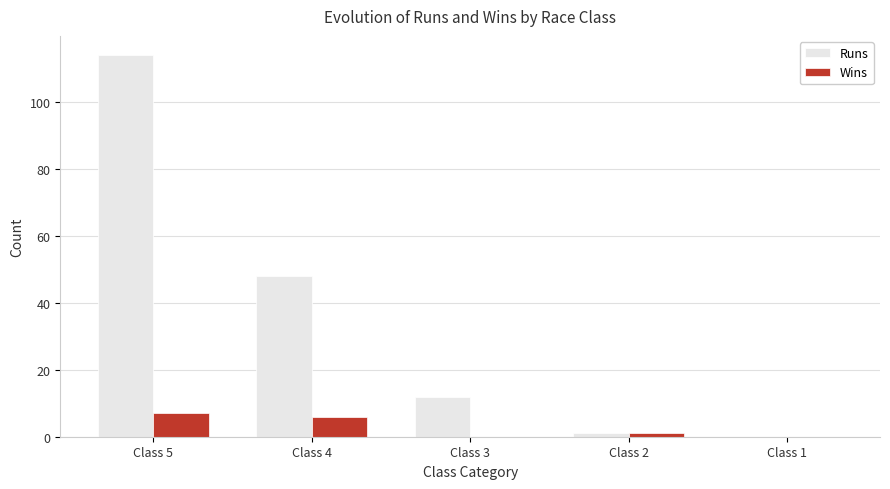

Is the value of Runs at Class 4 greater than the value of Wins at Class 3?

Yes